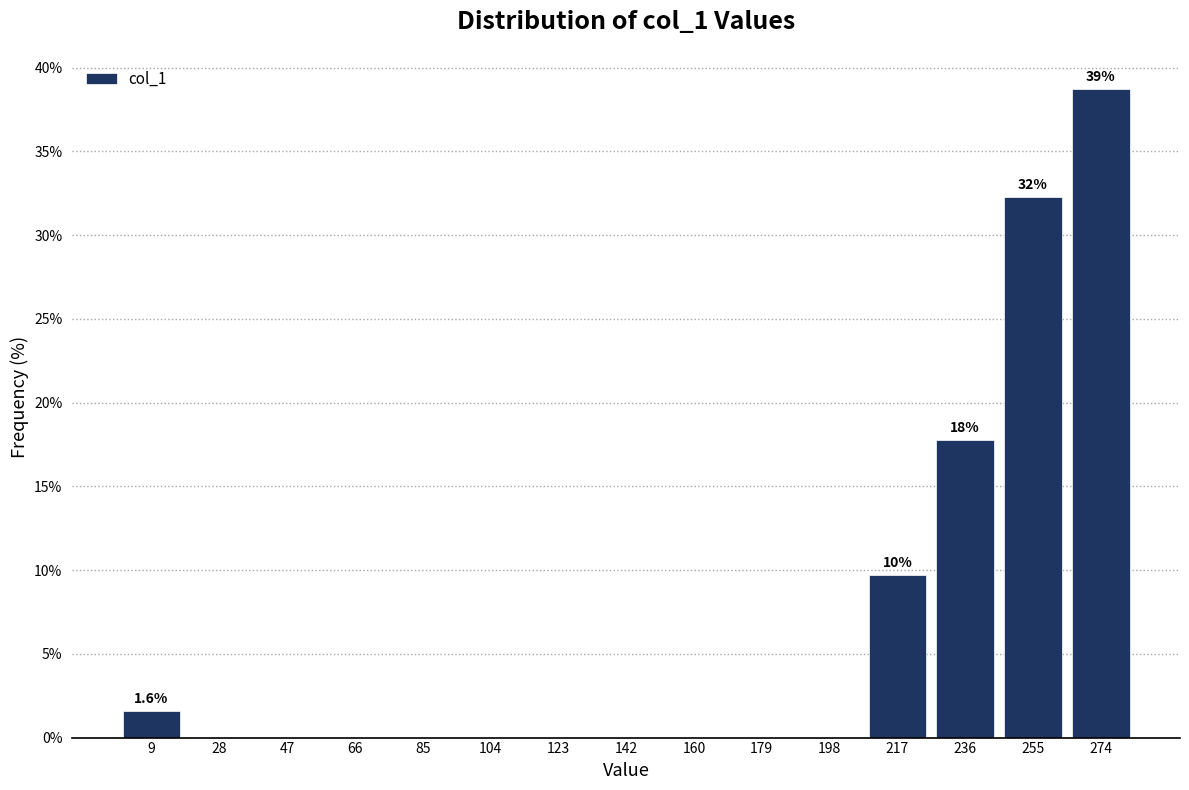

Over which range of the x-axis is the bar tallest?

266 to 284